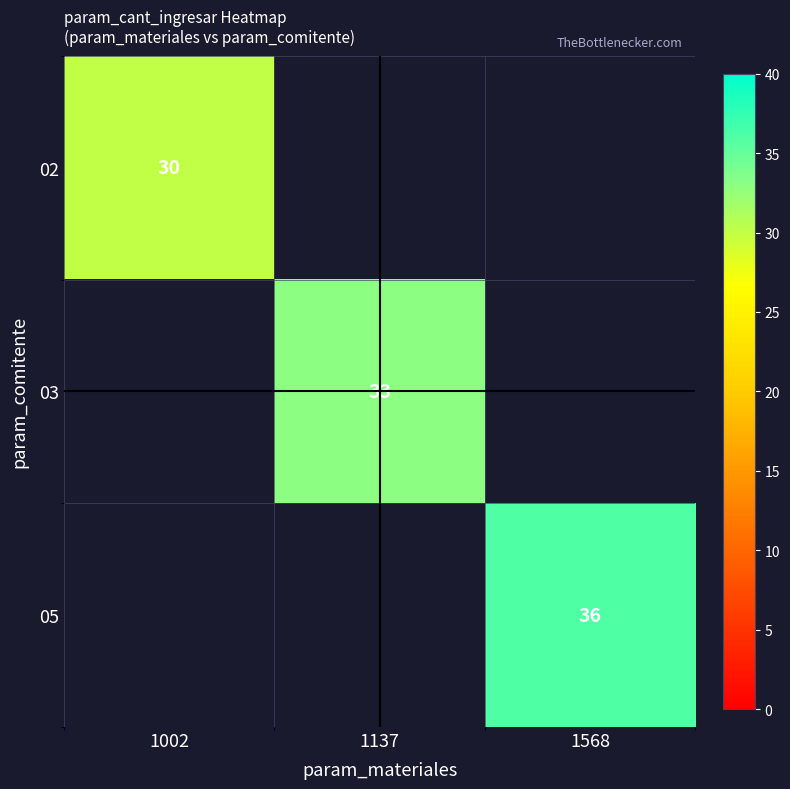

Is it true that 05 equals 36 at 1568?

True